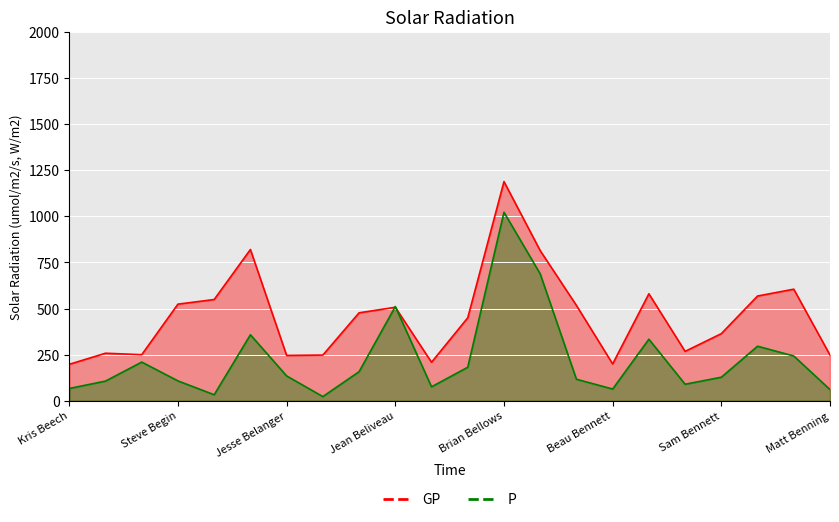

What is the label of the 1st point from the left?

Kris Beech